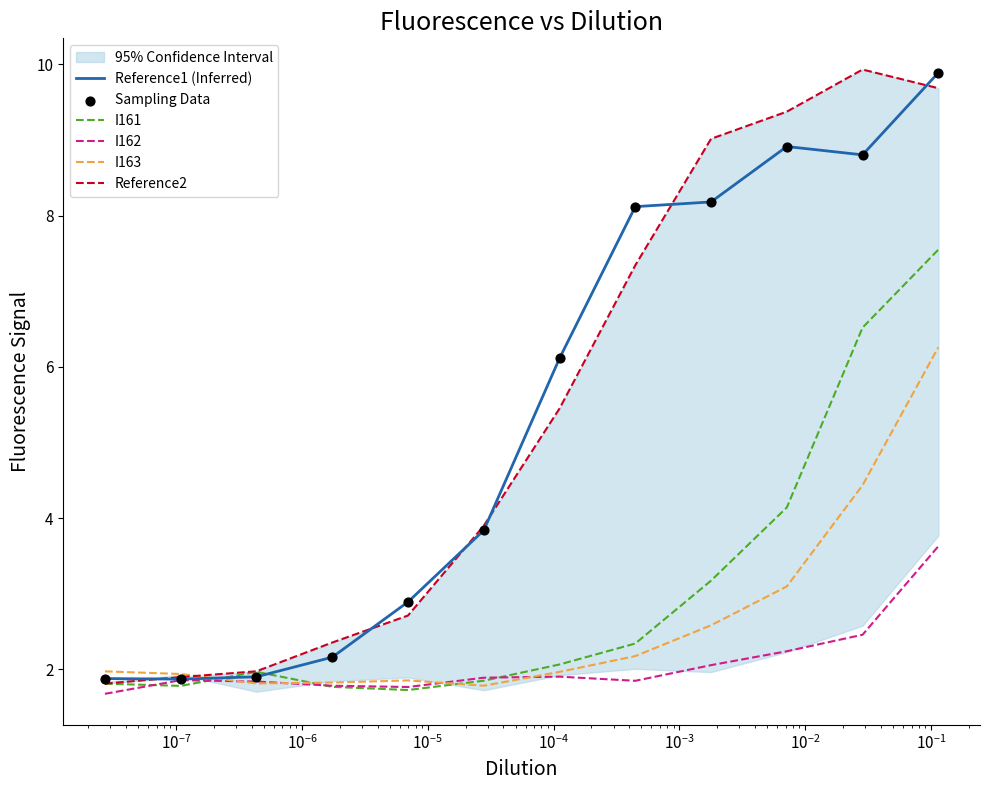

Which series has the largest total across all categories?

Reference2